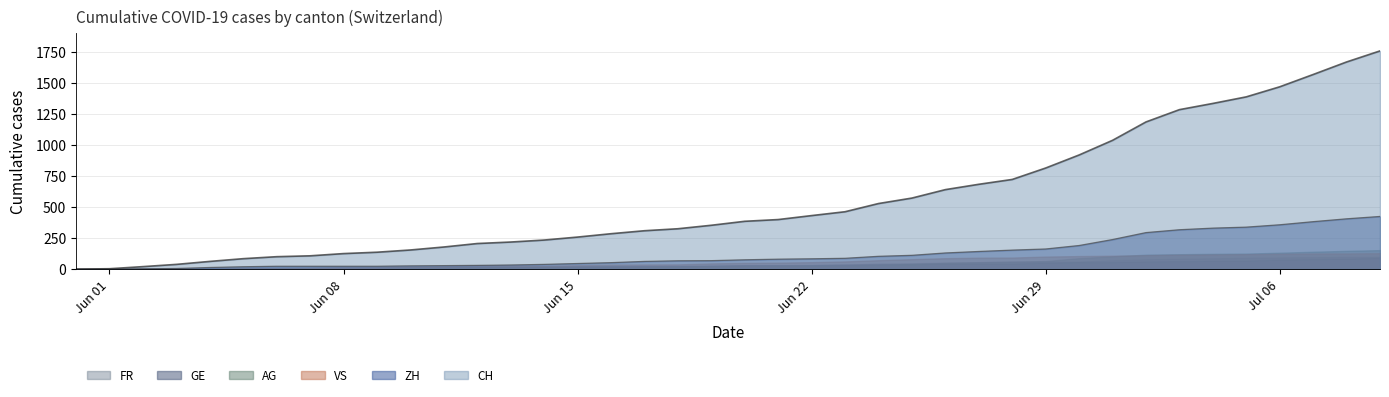

How many data points in ZH are less than 75?

20